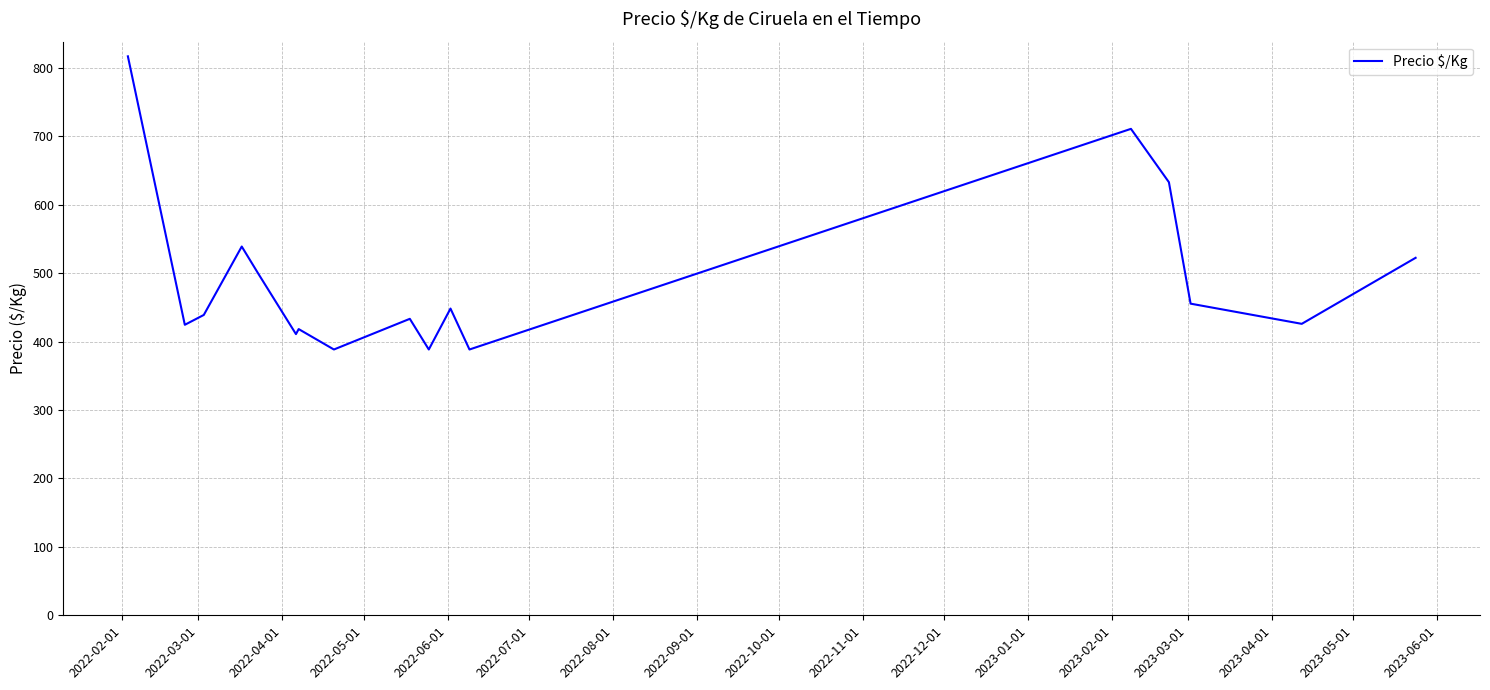

What is the greatest value displayed?

817.0